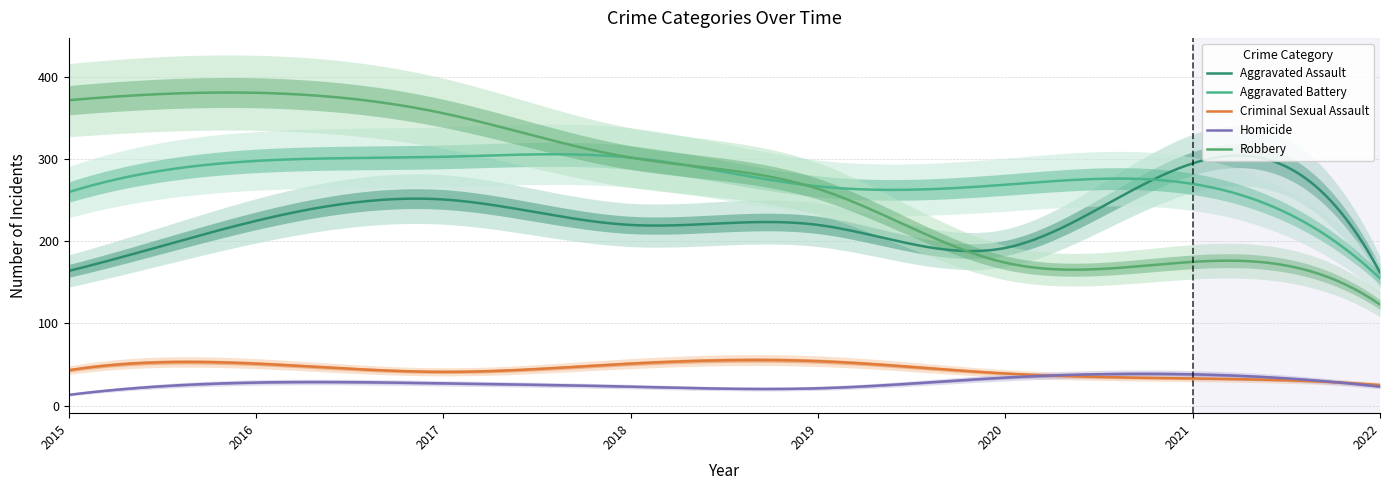

What is the value of the Homicide point at the 6th from the left?

34